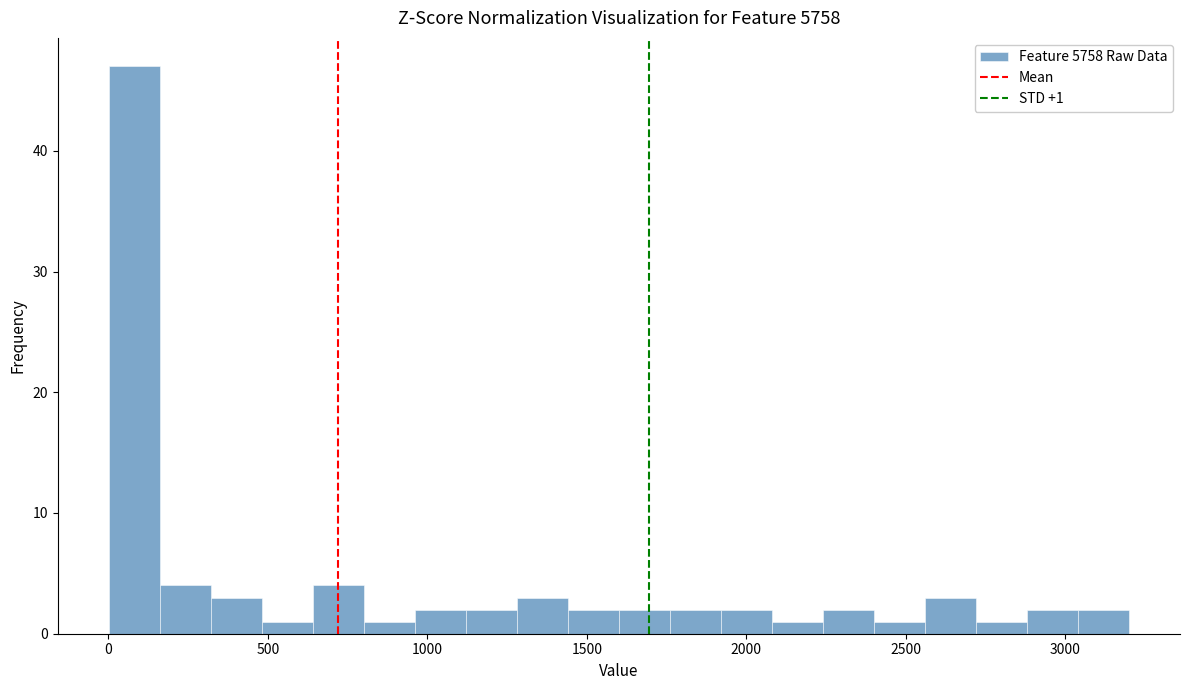

Read against the x-axis, roughly where is the centre of the tallest bar?

100